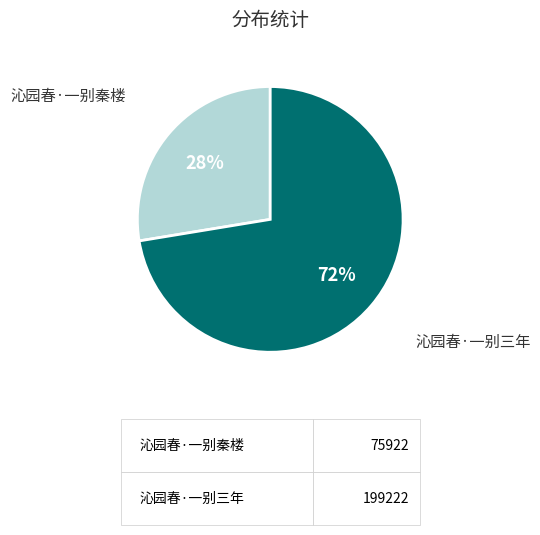

To the nearest percent, what is the combined percentage of 沁园春·一别三年 and 沁园春·一别秦楼?

100%